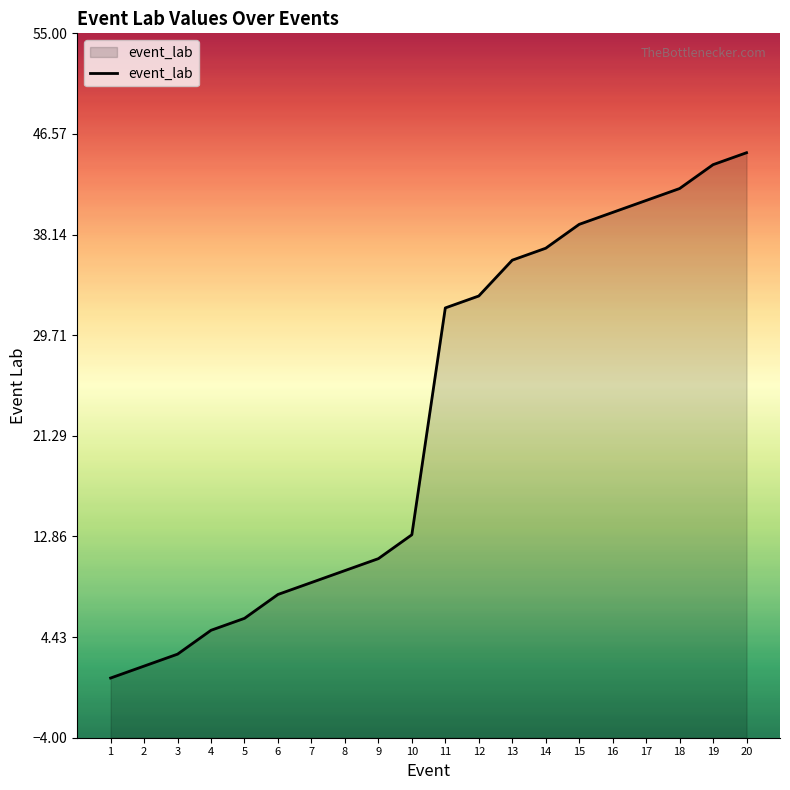

At which category does the chart reach its peak across all series?

20